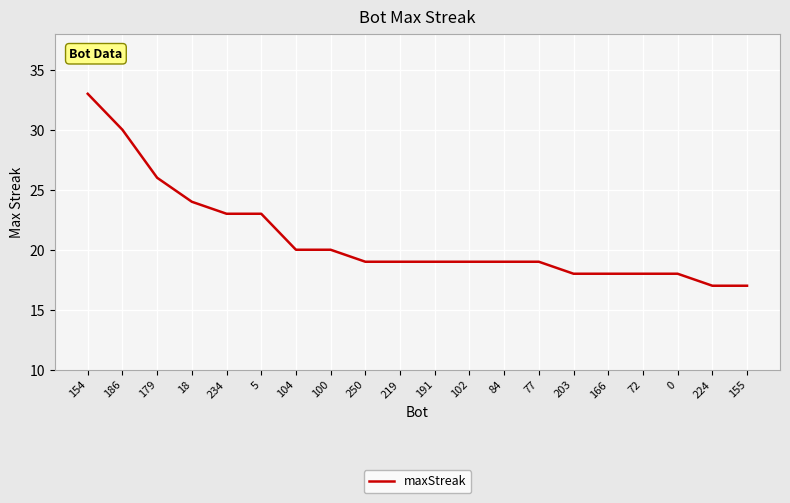

Reading left to right, what are all the values shown in this chart?

154=33	186=30	179=26	18=24	234=23	5=23	104=20	100=20	250=19	219=19	191=19	102=19	84=19	77=19	203=18	166=18	72=18	0=18	224=17	155=17